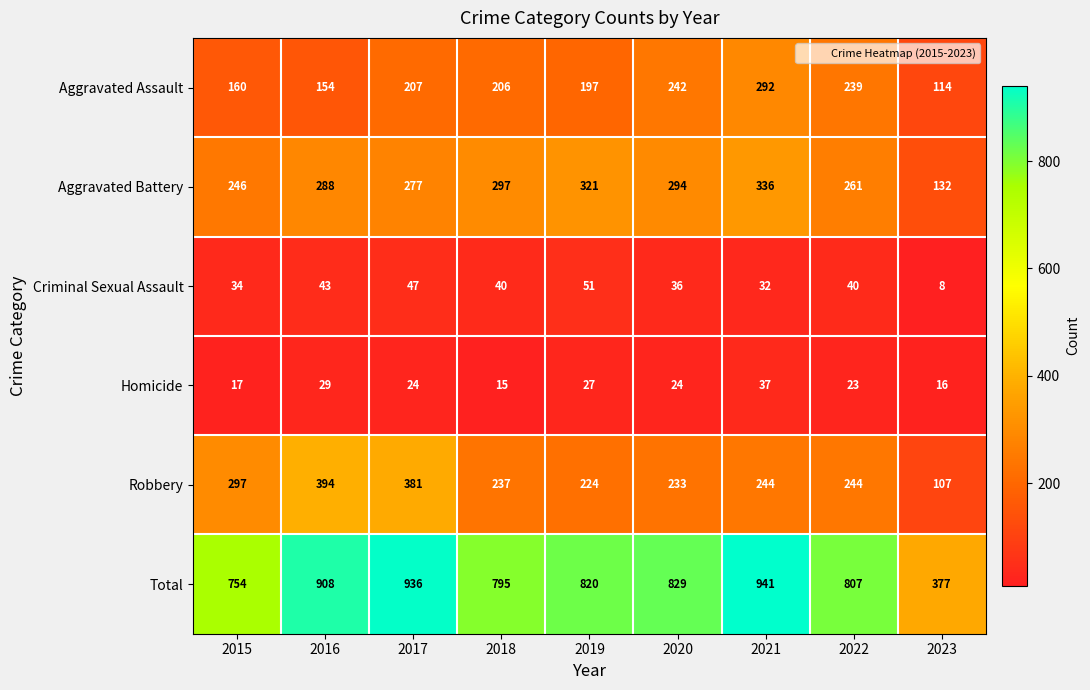

Rank the series at 2018 from lowest to highest value.

Homicide, Criminal Sexual Assault, Aggravated Assault, Robbery, Aggravated Battery, Total